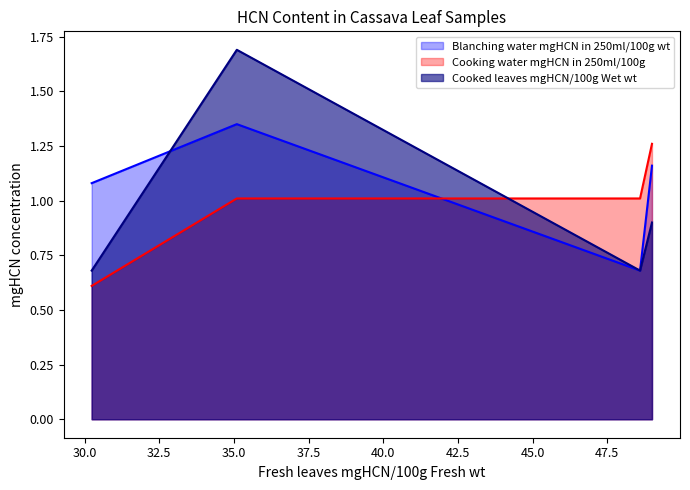

How many lines are shown in the chart?

3